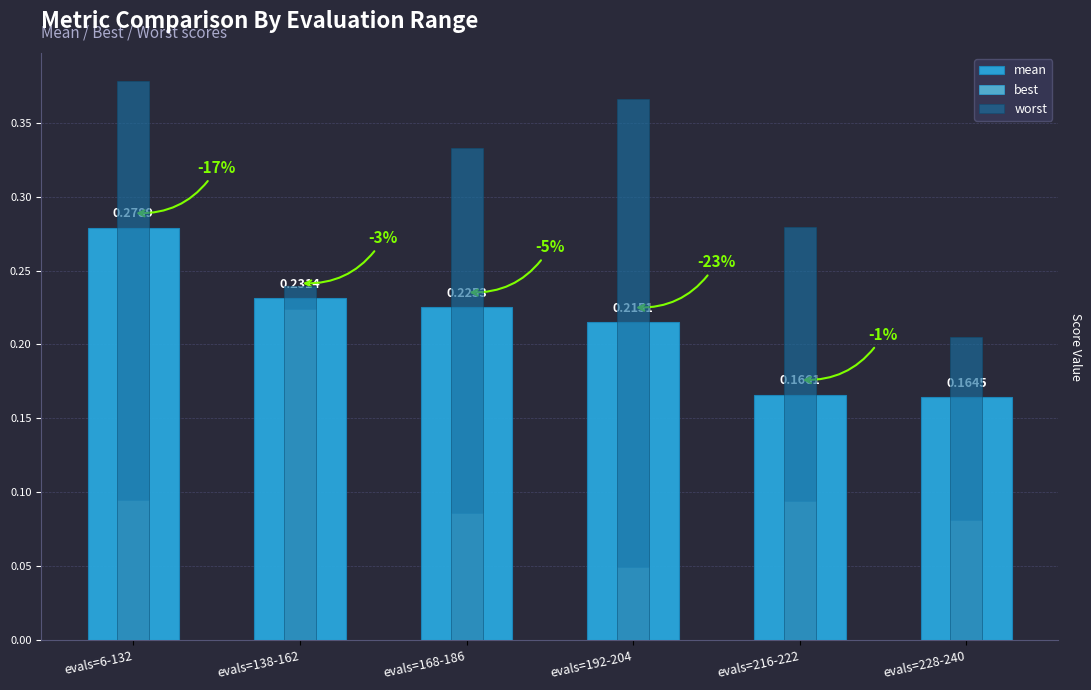

What is the average value of the worst series?

0.3